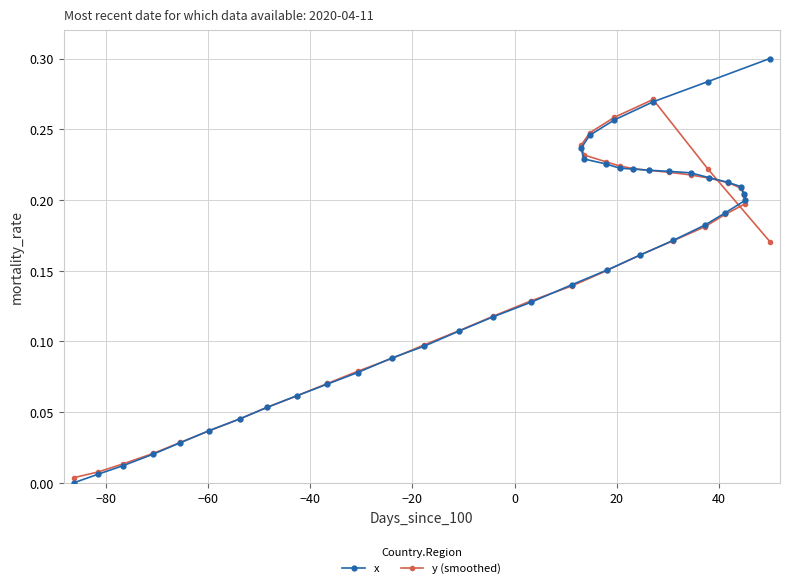

What is the average value of the y (smoothed) series?

0.1